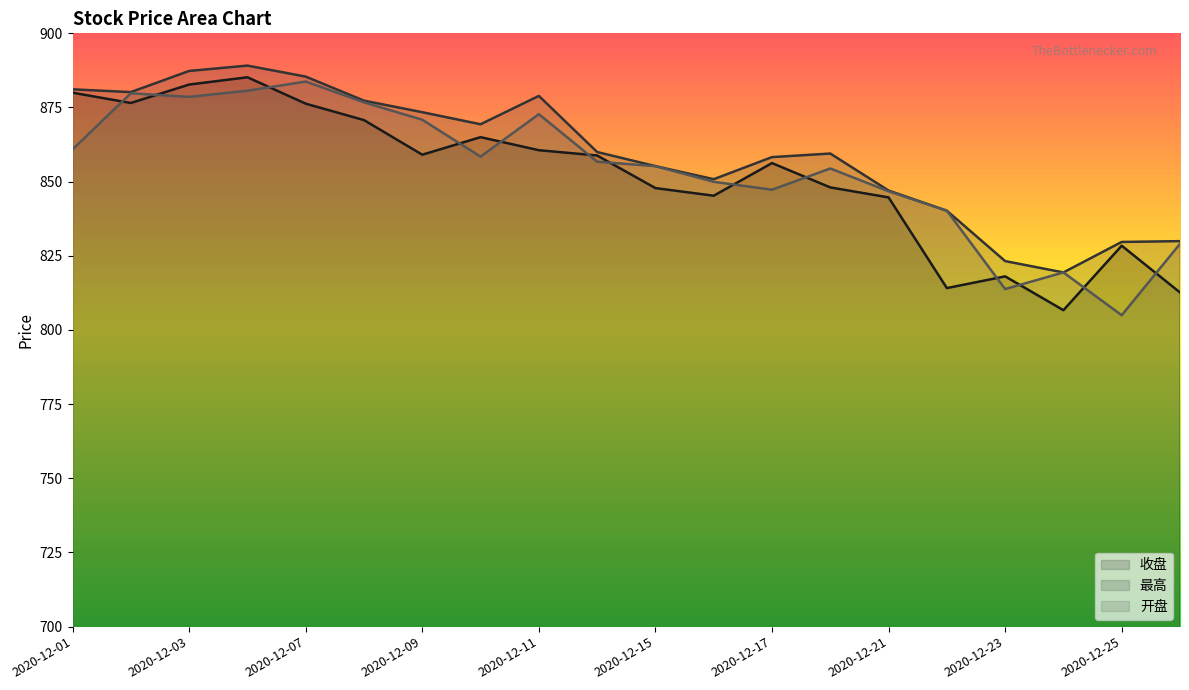

Reading left to right, list all the values displayed in this chart.

收盘: 2020-12-01=880.0	2020-12-02=876.5	2020-12-03=882.7	2020-12-04=885.2	2020-12-07=876.3	2020-12-08=870.8	2020-12-09=859.1	2020-12-10=865.0	2020-12-11=860.6	2020-12-14=858.8	2020-12-15=847.8	2020-12-16=845.3	2020-12-17=856.3	2020-12-18=848.1	2020-12-21=844.7	2020-12-22=814.1	2020-12-23=818.1	2020-12-24=806.7	2020-12-25=828.4	2020-12-28=812.6
最高: 2020-12-01=881.1	2020-12-02=880.2	2020-12-03=887.3	2020-12-04=889.1	2020-12-07=885.4	2020-12-08=877.3	2020-12-09=873.4	2020-12-10=869.4	2020-12-11=878.9	2020-12-14=860.0	2020-12-15=855.2	2020-12-16=850.8	2020-12-17=858.3	2020-12-18=859.5	2020-12-21=847.0	2020-12-22=840.2	2020-12-23=823.2	2020-12-24=819.4	2020-12-25=829.7	2020-12-28=830.0
开盘: 2020-12-01=860.9	2020-12-02=879.8	2020-12-03=878.6	2020-12-04=880.7	2020-12-07=883.8	2020-12-08=876.7	2020-12-09=870.9	2020-12-10=858.4	2020-12-11=872.8	2020-12-14=856.7	2020-12-15=855.2	2020-12-16=850.0	2020-12-17=847.3	2020-12-18=854.4	2020-12-21=846.8	2020-12-22=840.2	2020-12-23=813.8	2020-12-24=819.4	2020-12-25=805.0	2020-12-28=829.0